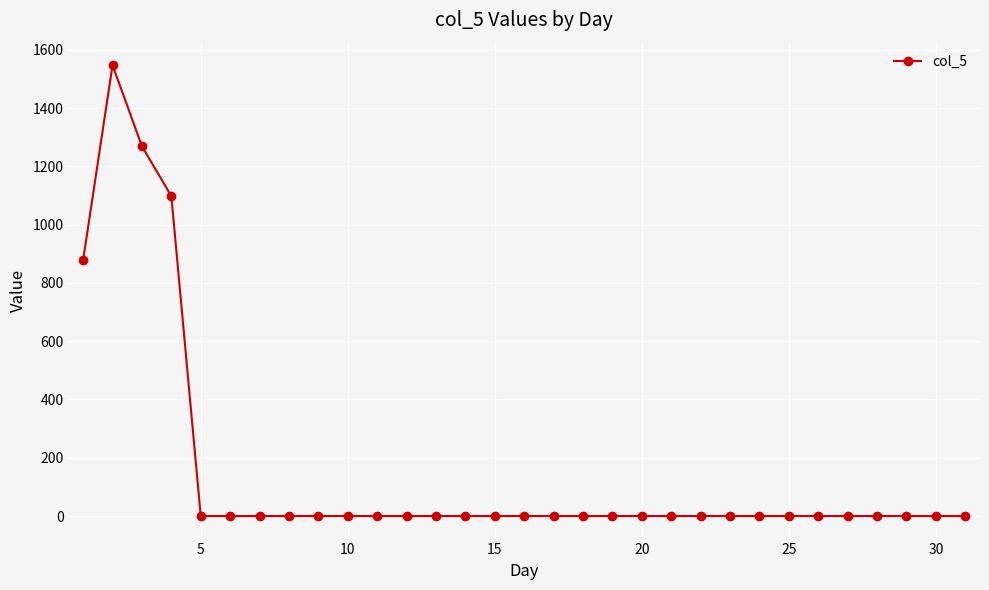

How many values exceed 0?

4